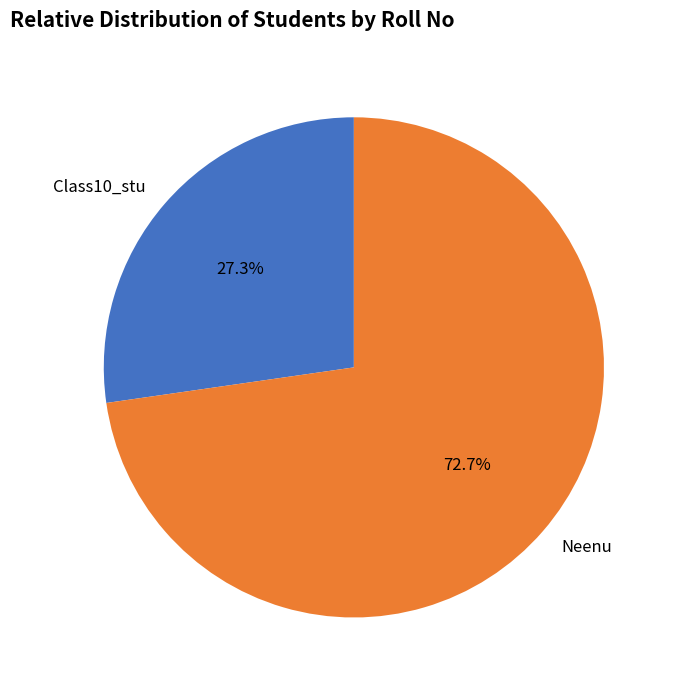

To the nearest percent, what is the combined percentage of Class10_stu and Neenu?

100%